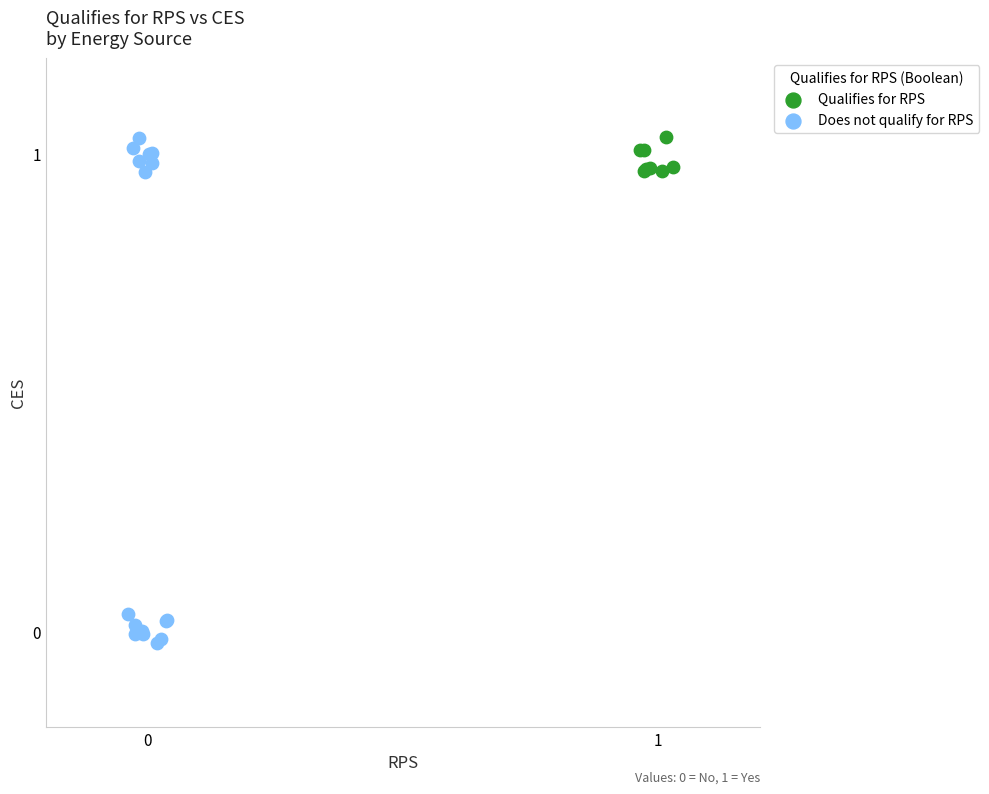

Which series has the largest Y range (max minus min)?

Does not qualify for RPS